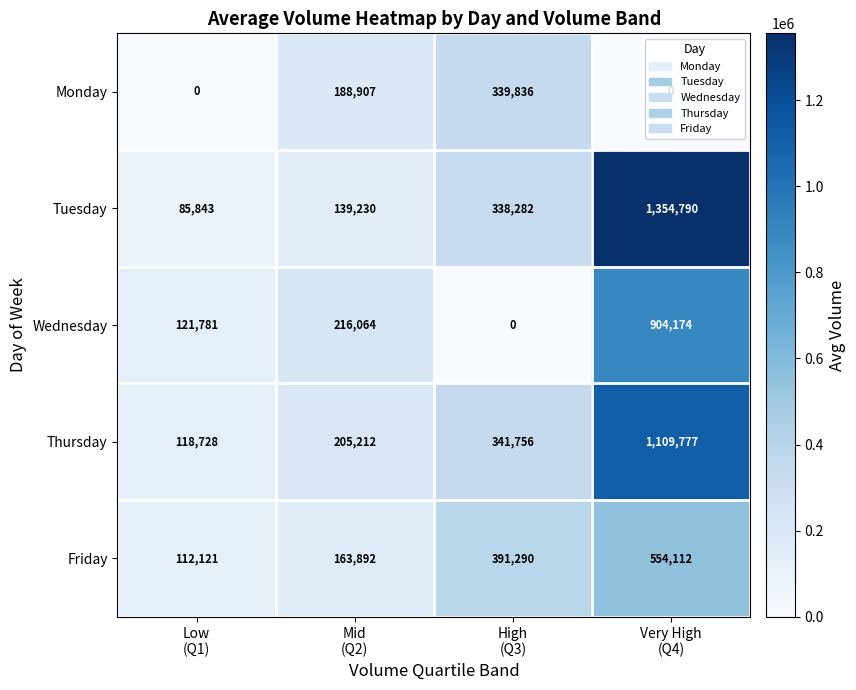

Count the Friday values in the range 163892 to 554112.

3